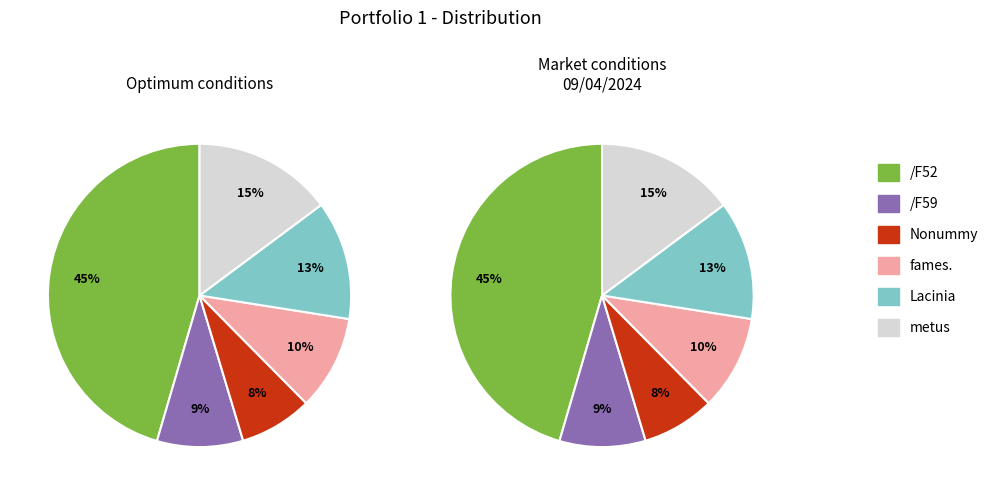

Is there any slice that represents more than half of the pie?

No